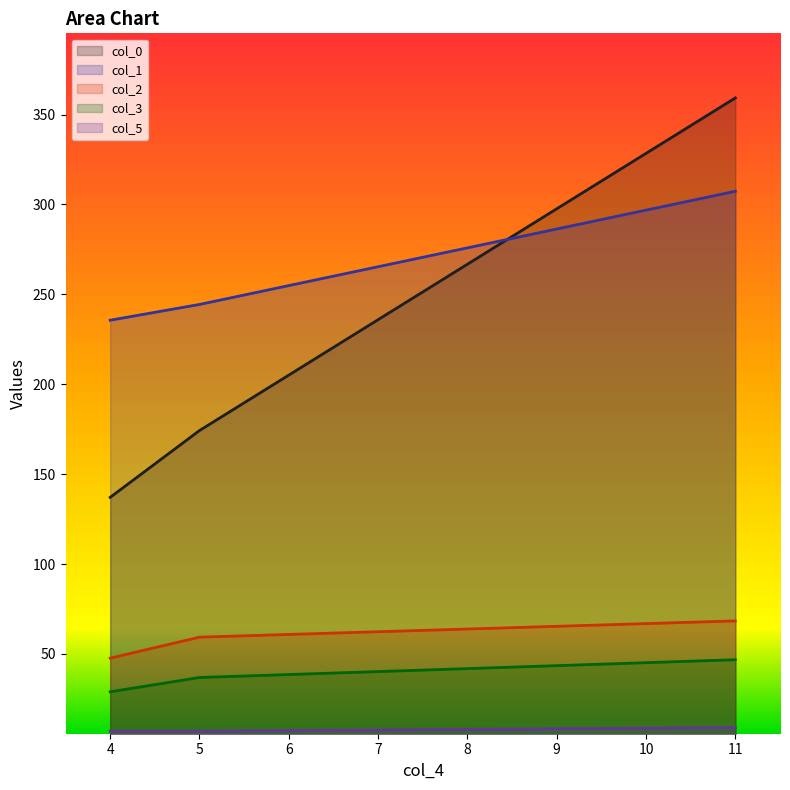

Reading left to right, transcribe all the data shown in this chart.

col_0: 137.1	174.2	359.2
col_1: 235.6	244.4	307.3
col_2: 47.6	59.3	68.4
col_3: 28.9	36.9	46.8
col_5: 7.0	7.0	9.0